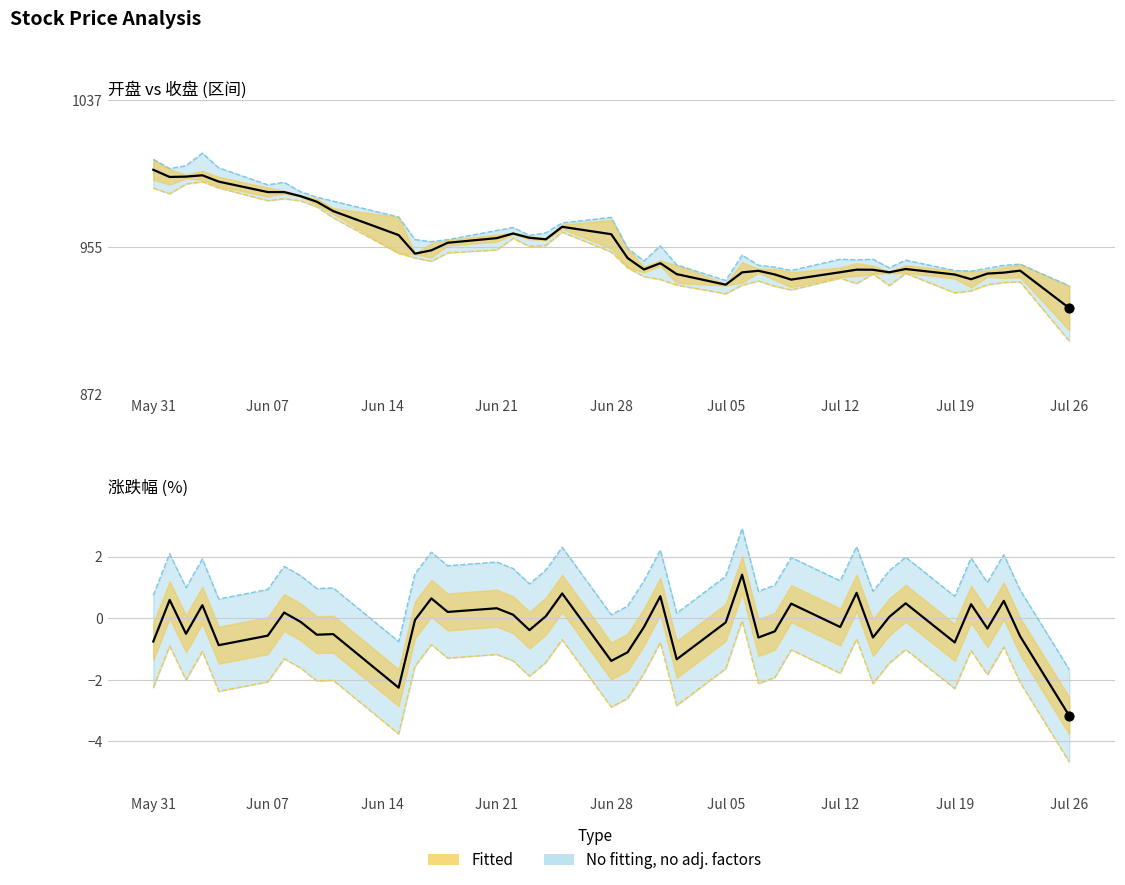

At which category is the sum across all series the highest?

May 31